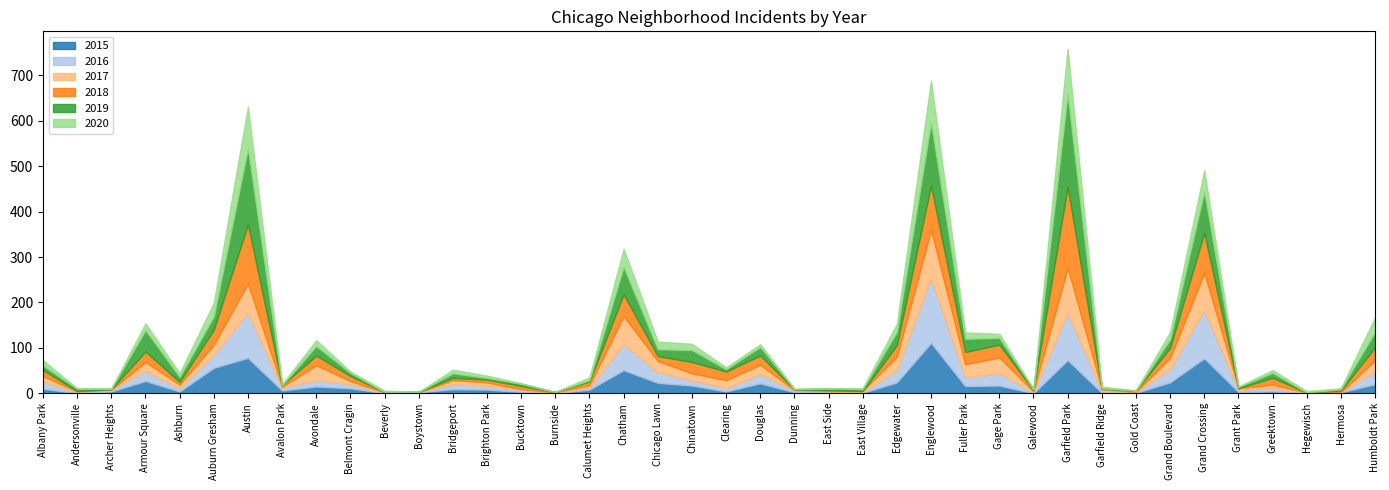

What are all the series names shown in the legend?

2015, 2016, 2017, 2018, 2019, 2020